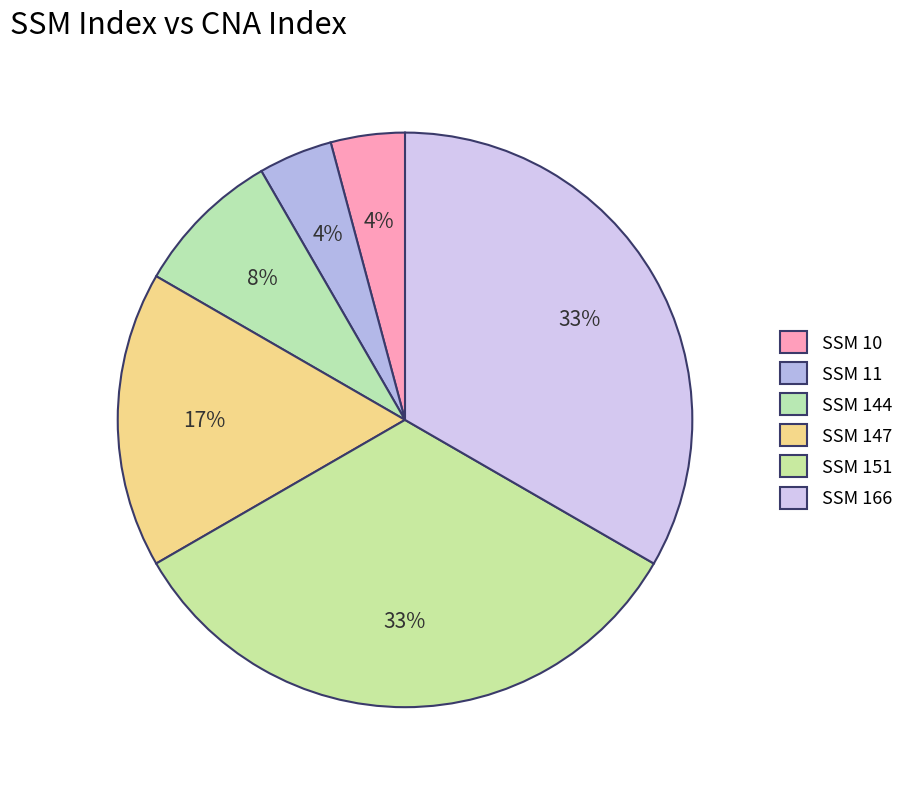

How many segments does this pie chart have?

6